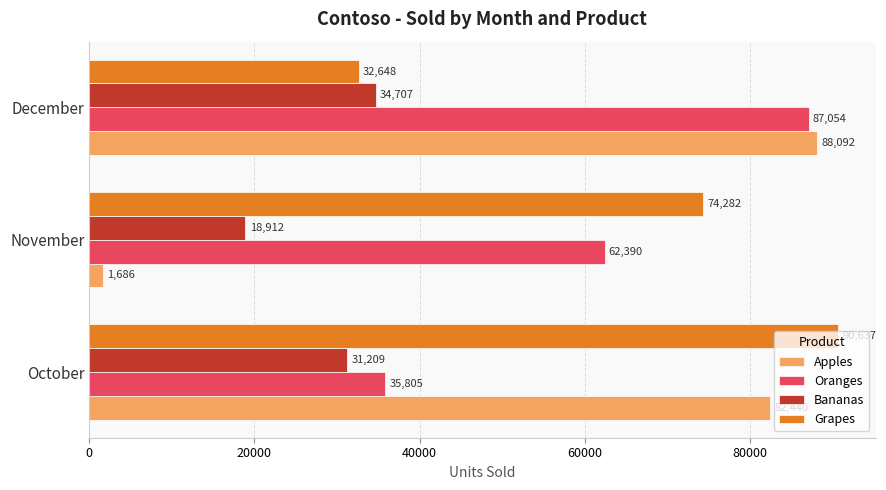

Rank the series by their maximum value, from highest to lowest.

Grapes, Apples, Oranges, Bananas